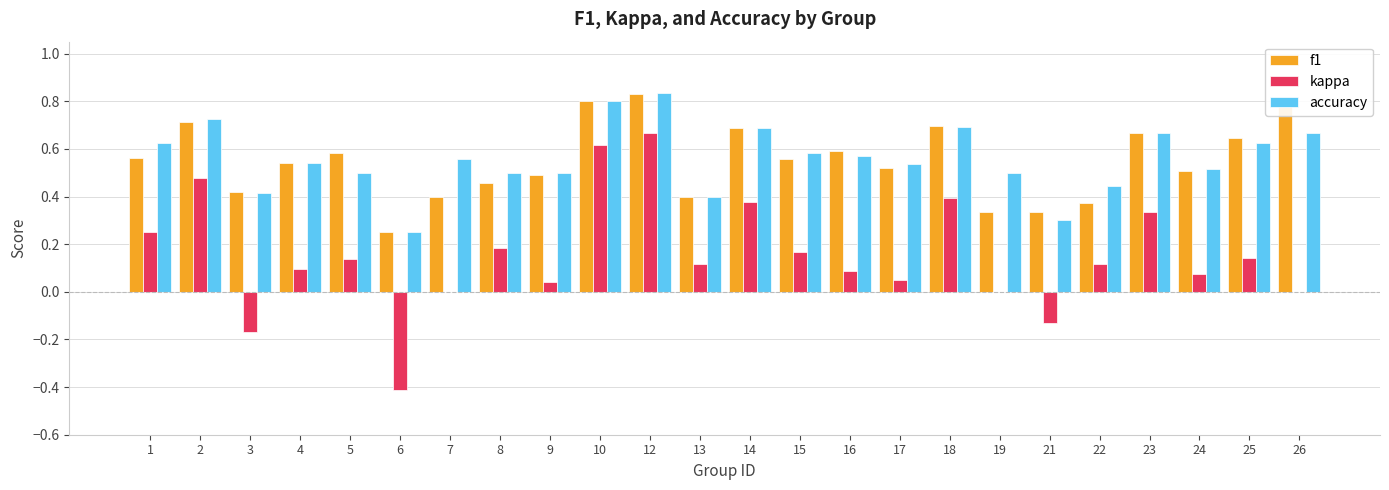

Which series changed the most between 4 and 21?

accuracy